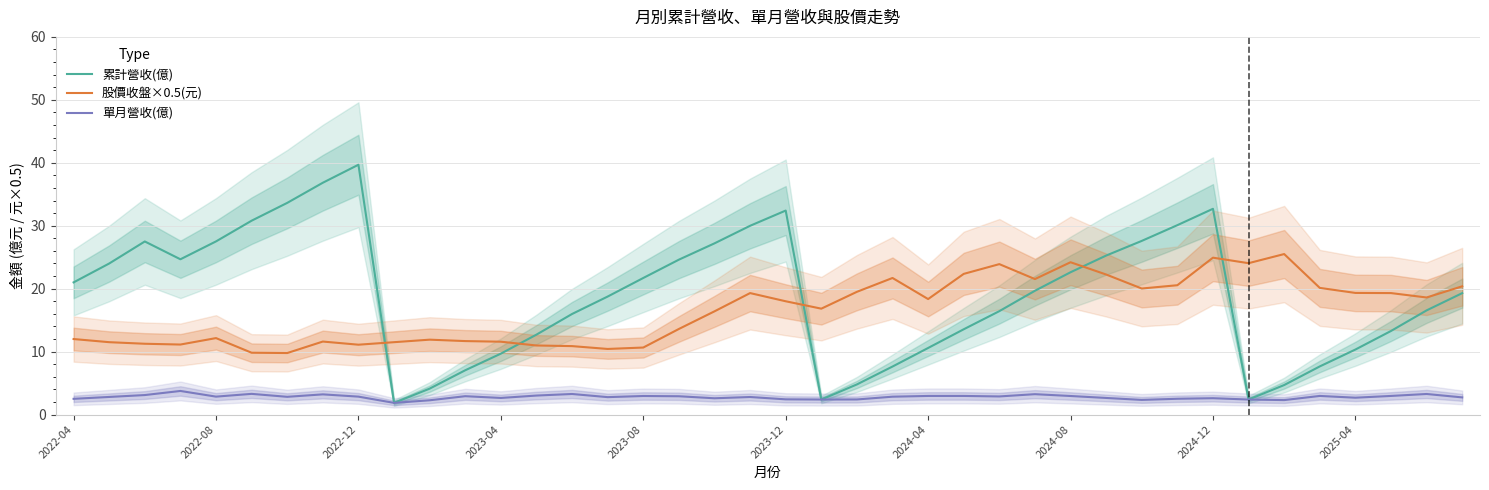

True or false: 單月營收(億) and 股價收盤×0.5(元) intersect in this chart.

False